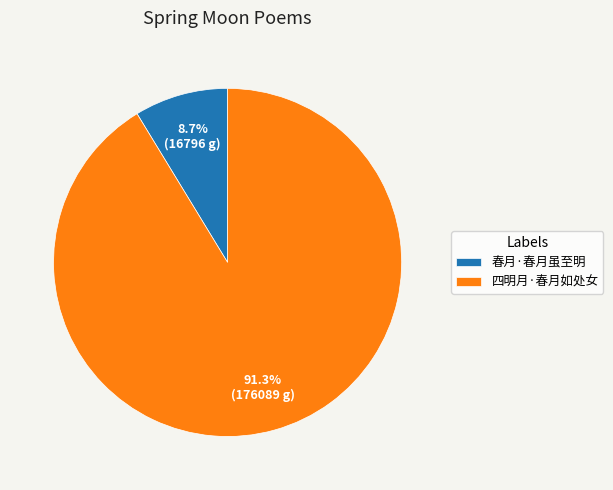

The 四明月·春月如处女 slice represents 91% of the pie. True or false?

True